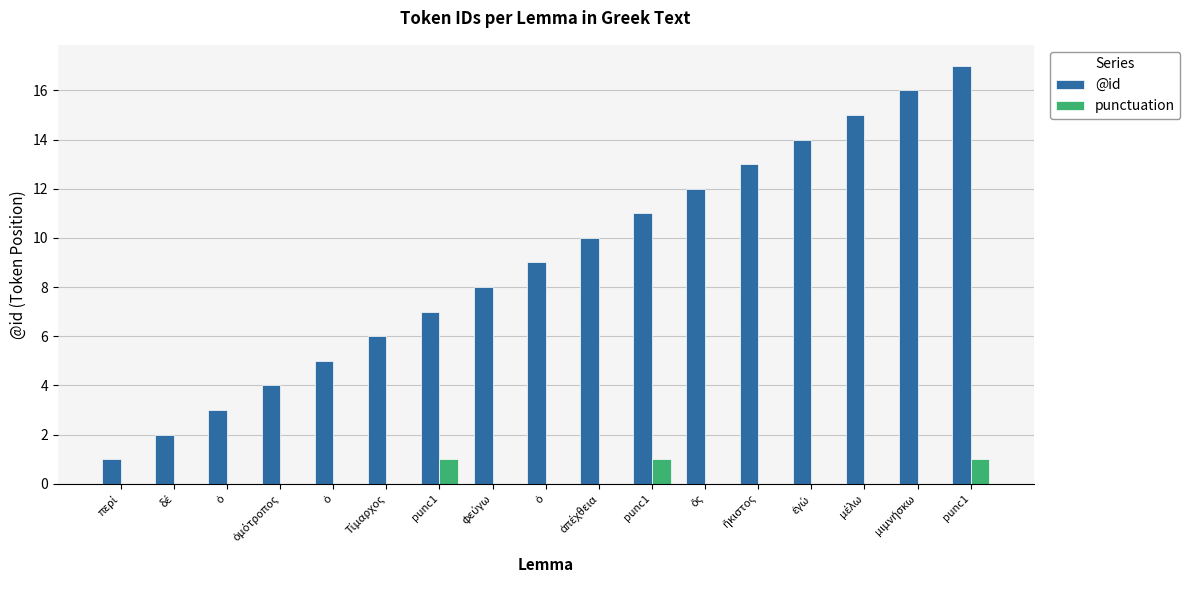

How many groups of bars are there?

17